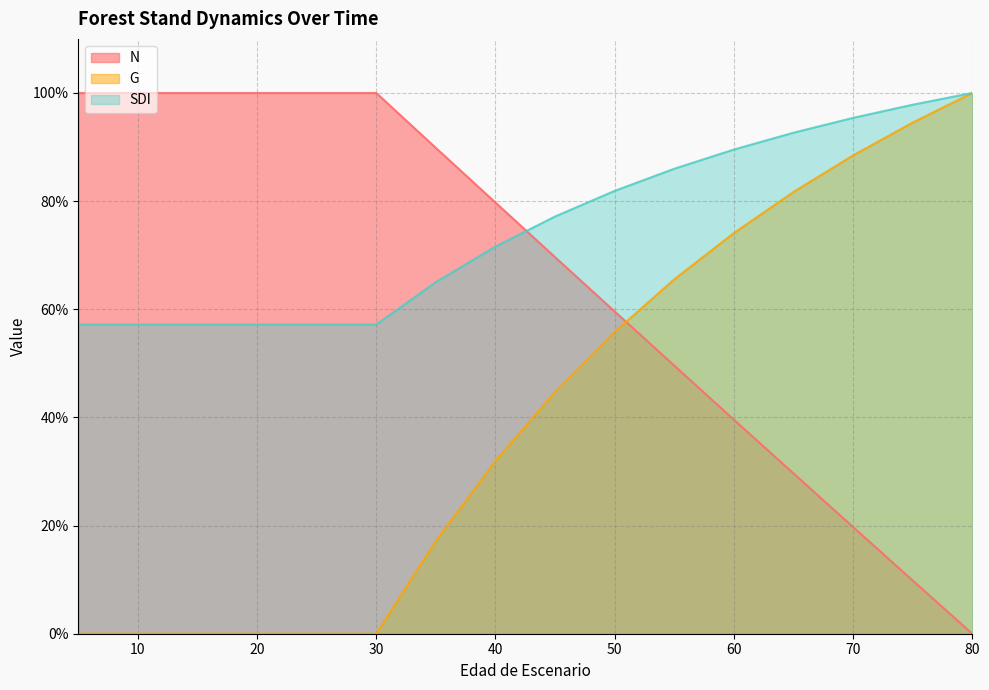

True or false: SDI has more than 2 points higher than both neighbors.

False